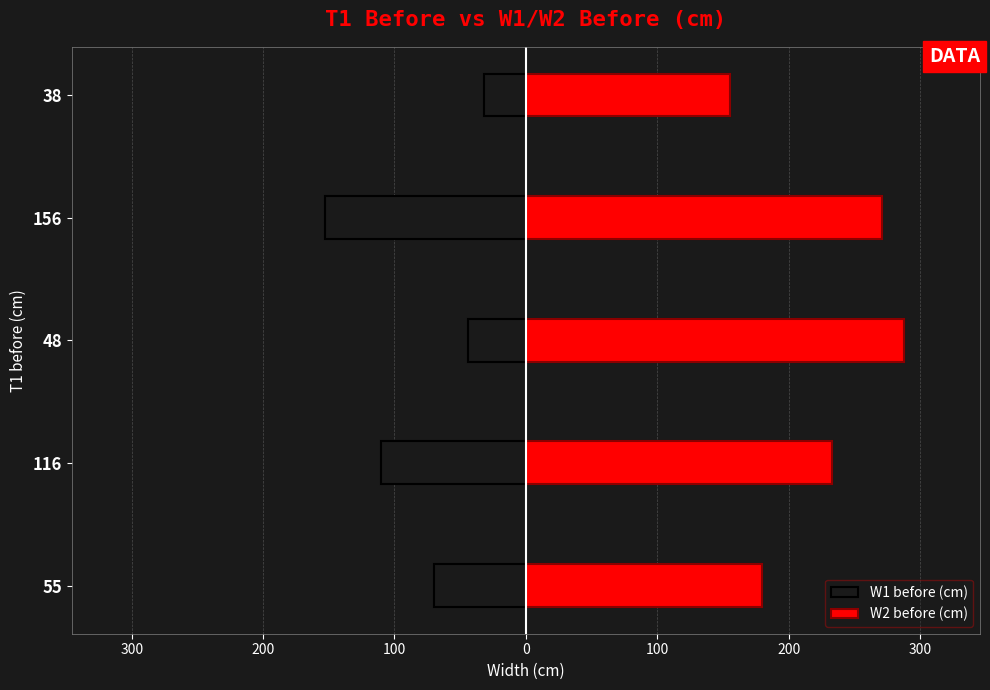

How many series are shown in this chart?

2